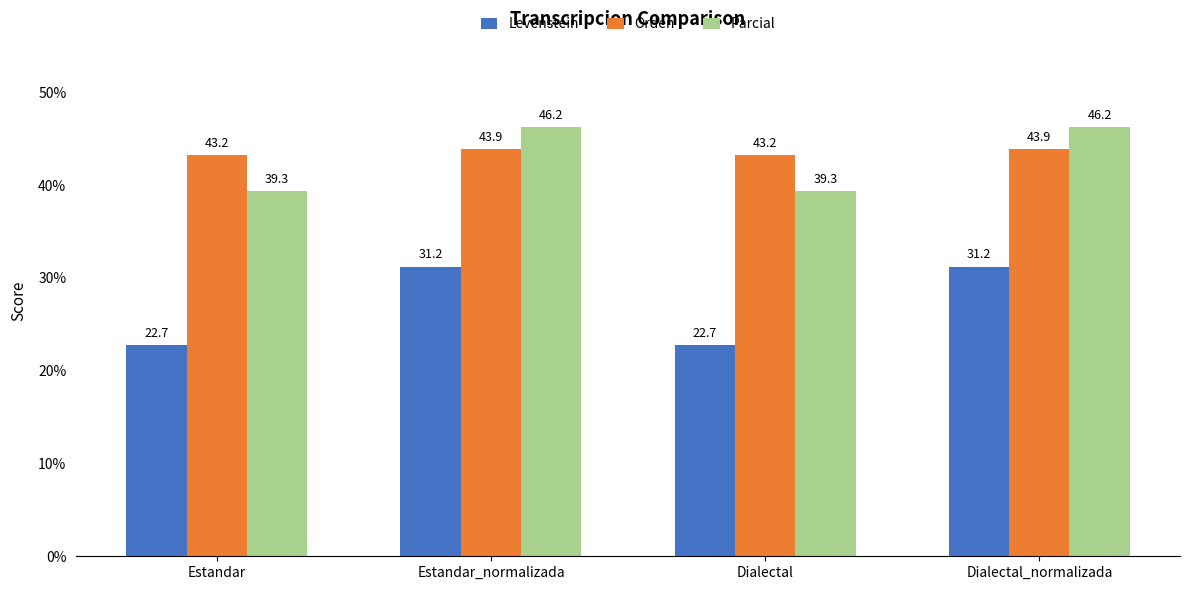

Which series changed the most between Estandar and Estandar_normalizada?

Levenstein